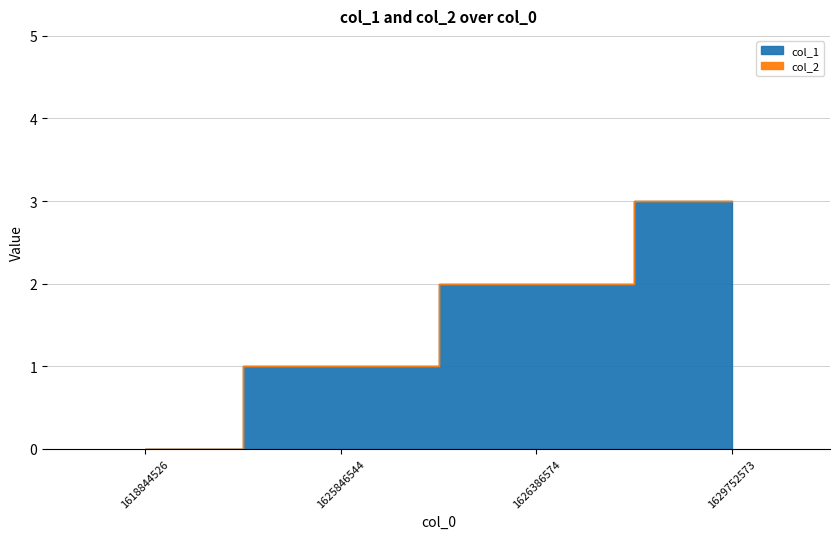

How many data points in col_1 are above 2?

1